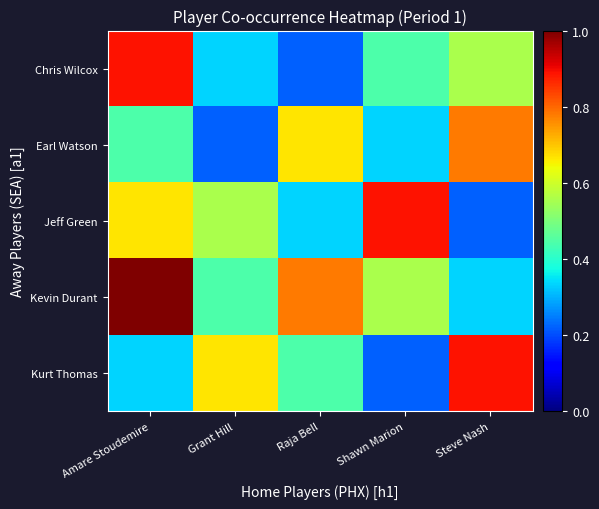

Reading left to right, what are all the values shown in this chart?

Chris Wilcox: Amare Stoudemire=0.9	Grant Hill=0.3	Raja Bell=0.2	Shawn Marion=0.4	Steve Nash=0.6
Earl Watson: Amare Stoudemire=0.4	Grant Hill=0.2	Raja Bell=0.7	Shawn Marion=0.3	Steve Nash=0.8
Jeff Green: Amare Stoudemire=0.7	Grant Hill=0.6	Raja Bell=0.3	Shawn Marion=0.9	Steve Nash=0.2
Kevin Durant: Amare Stoudemire=1.0	Grant Hill=0.4	Raja Bell=0.8	Shawn Marion=0.6	Steve Nash=0.3
Kurt Thomas: Amare Stoudemire=0.3	Grant Hill=0.7	Raja Bell=0.4	Shawn Marion=0.2	Steve Nash=0.9